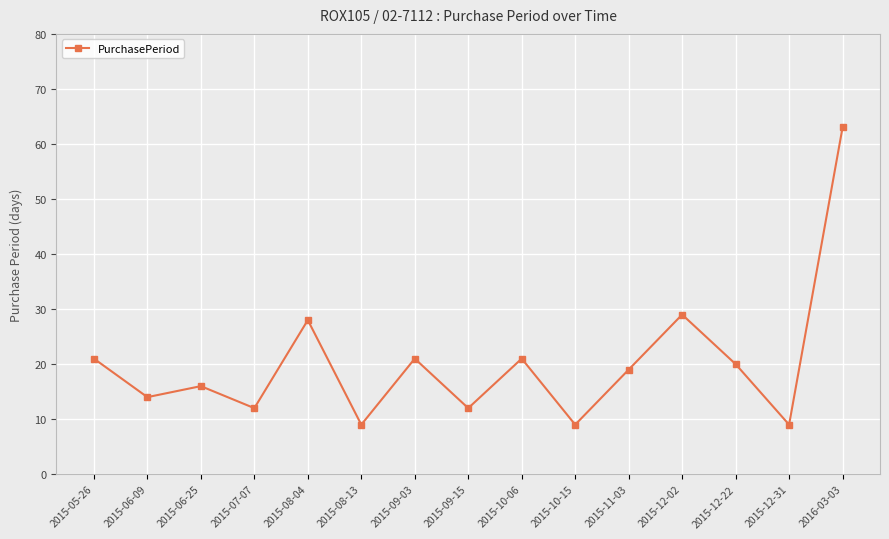

What is the label of the 6th point from the right?

2015-10-15